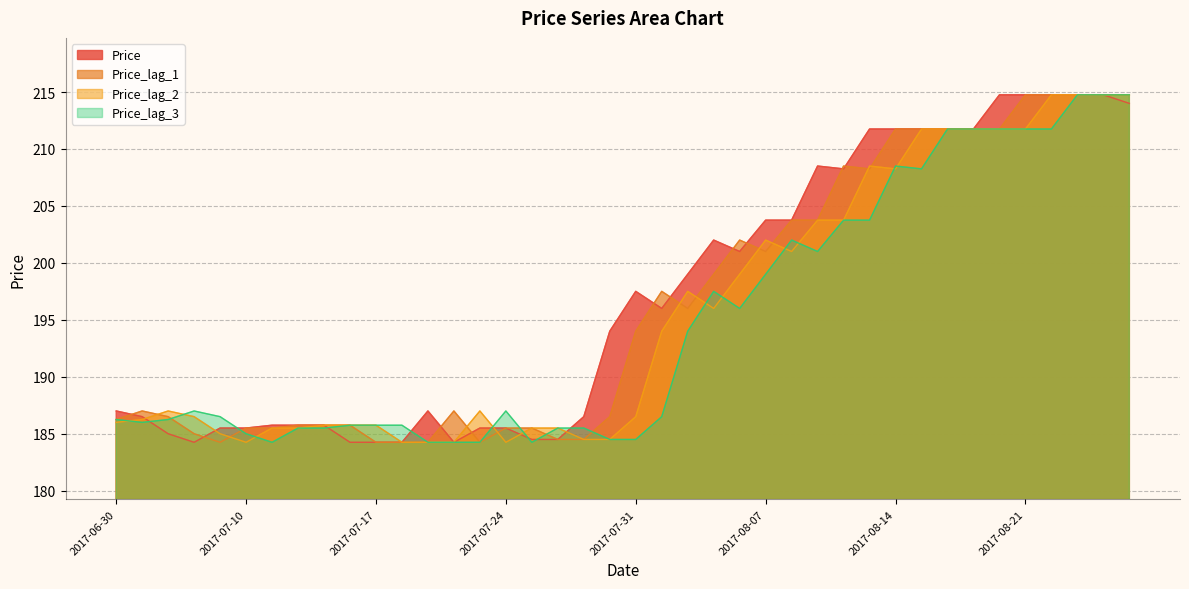

Between 2017-08-02 and 2017-08-22, which is larger?

2017-08-22